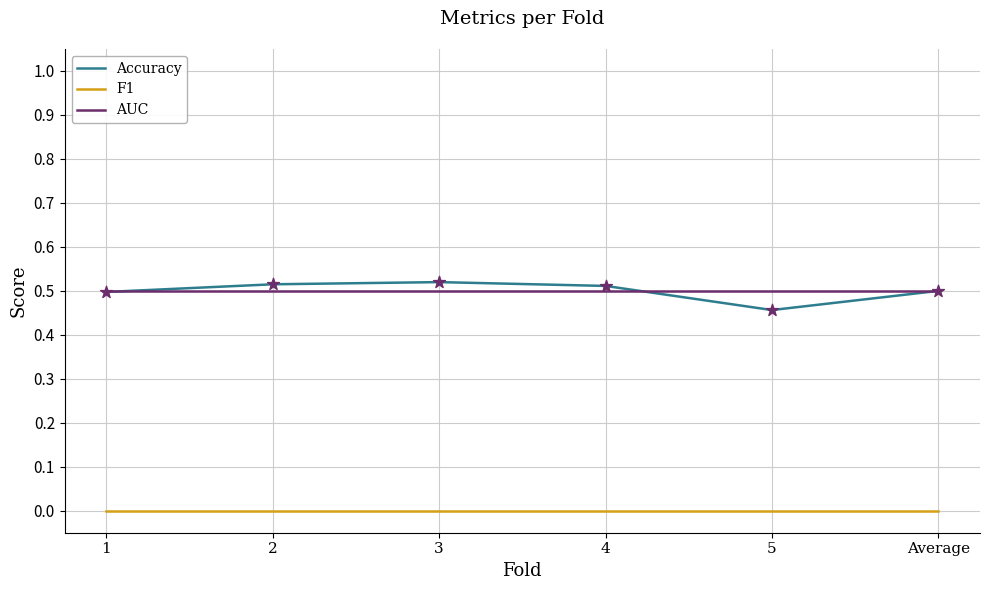

True or false: AUC has a value of 0.5 at 3.

True